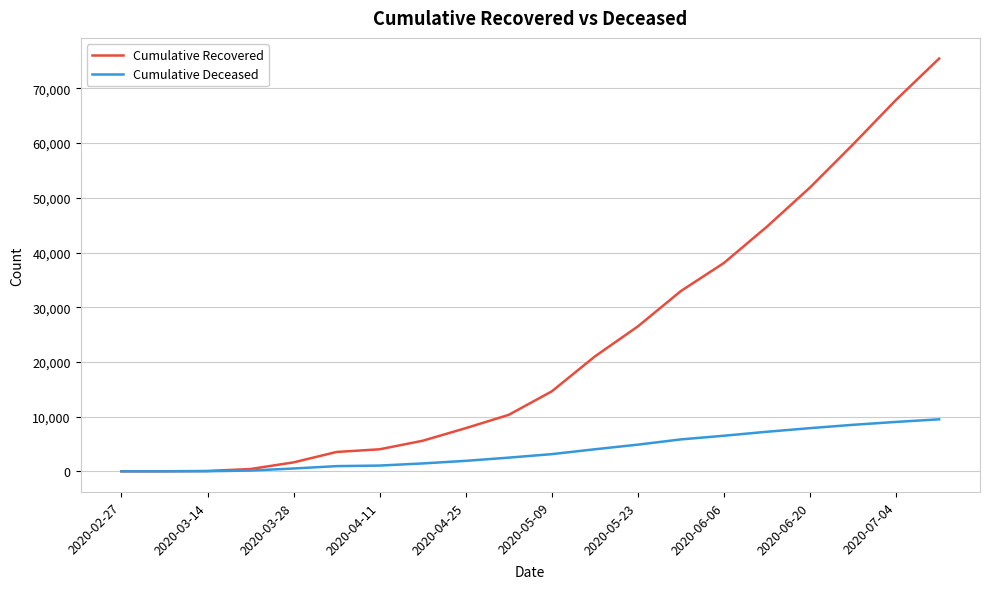

Which series has the widest spread of values?

Cumulative Recovered